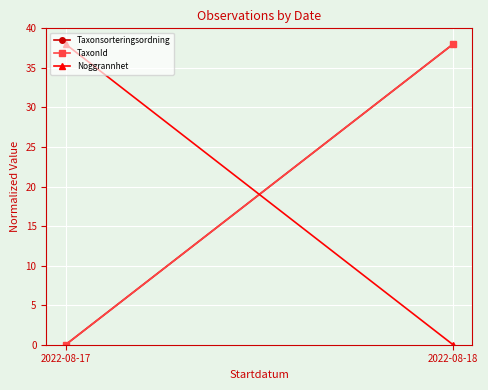

What is the total value across all series at 2022-08-17?

38